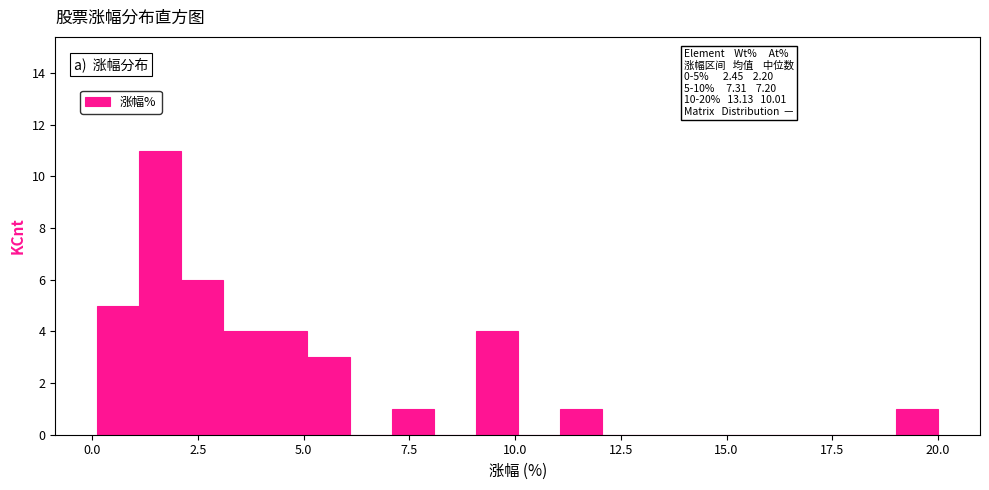

Read against the x-axis, roughly where is the centre of the tallest bar?

1.5